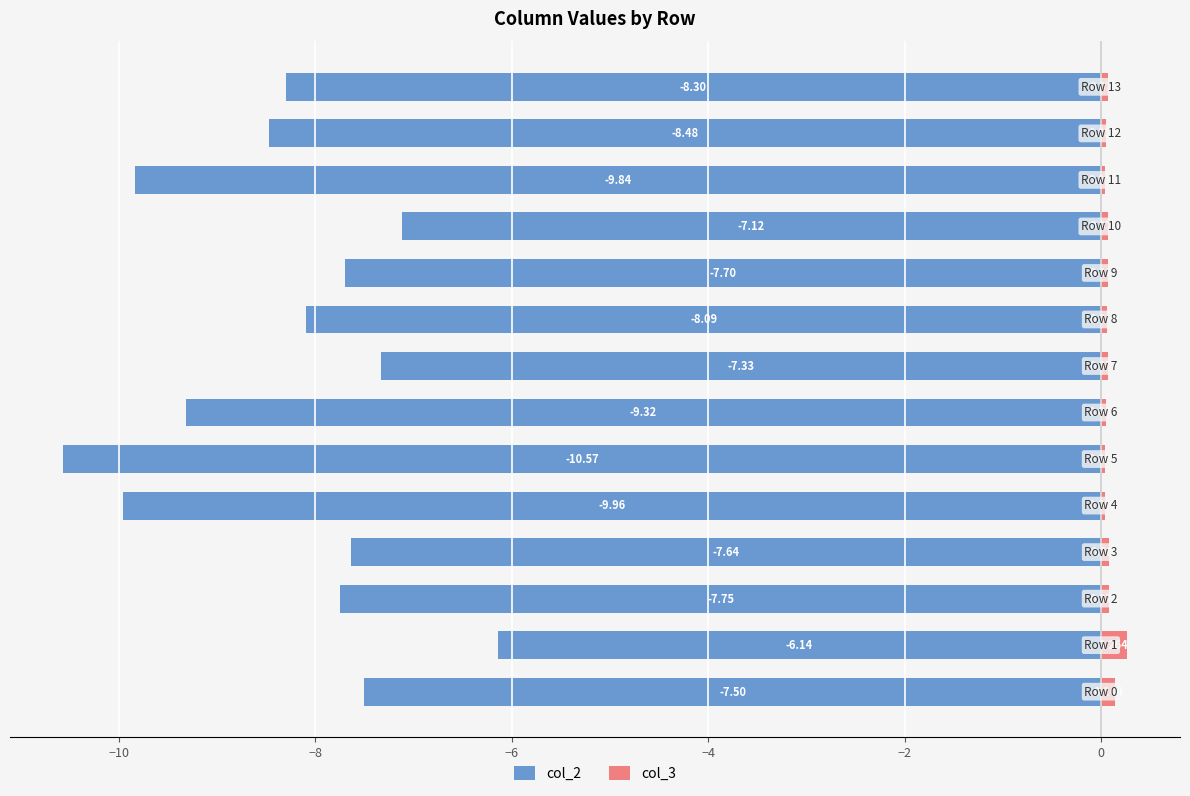

How many series are shown in this chart?

2